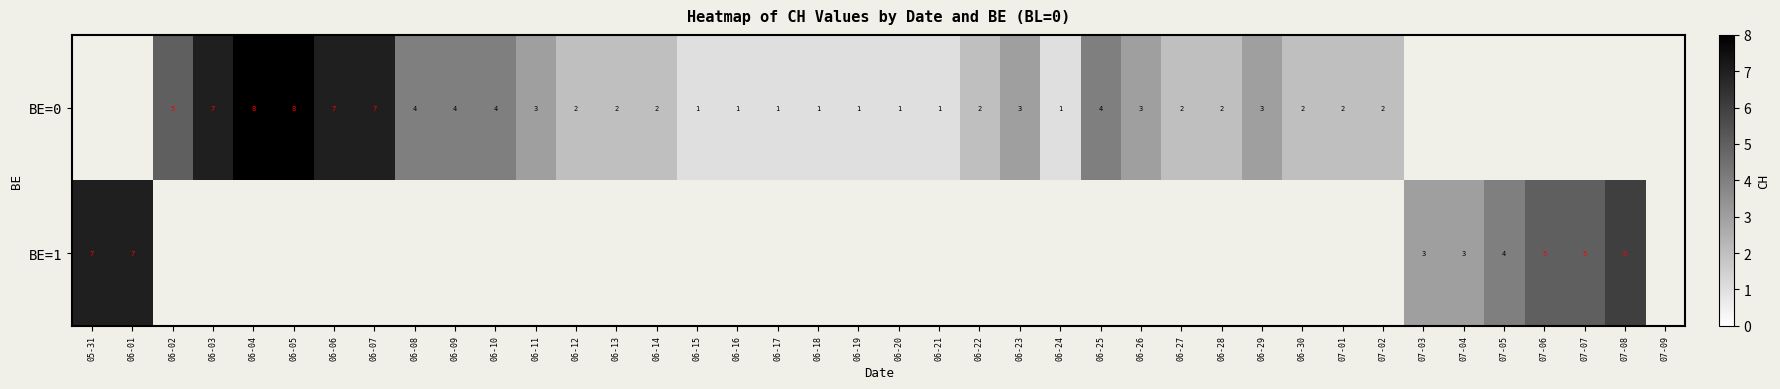

Is it true that BE=0 equals 1 at 06-19?

True